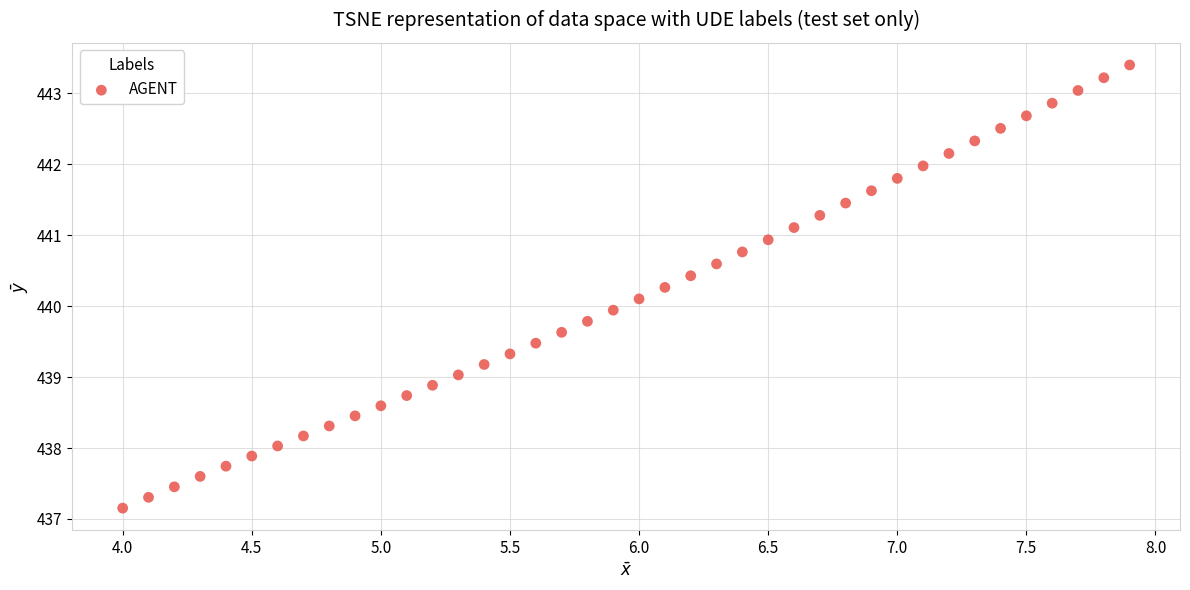

What is the range of X values (max minus min)?

3.9